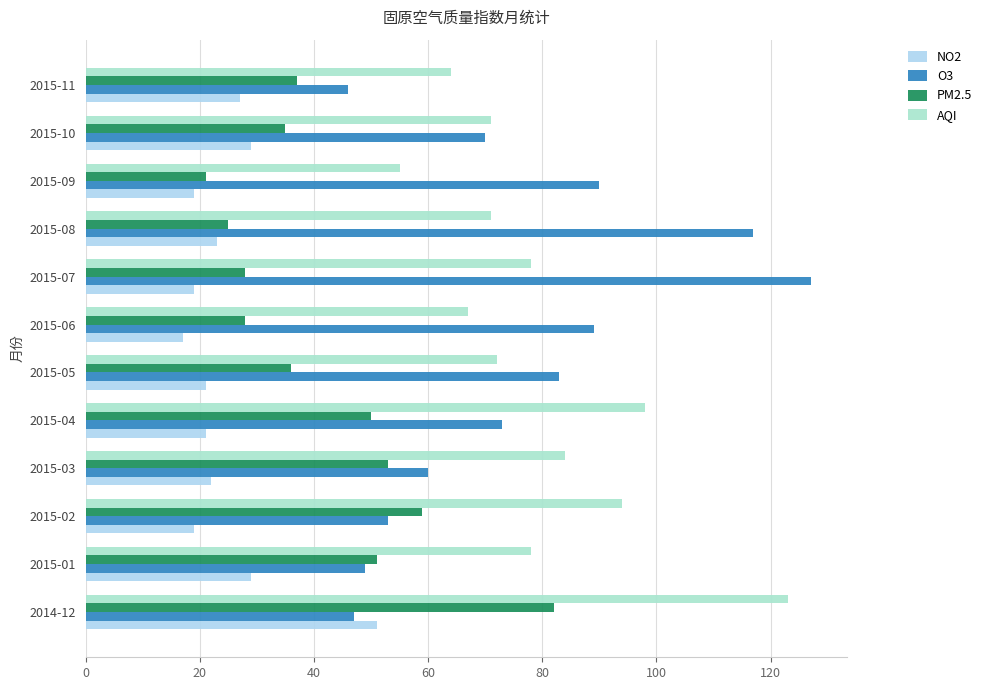

Which series has the largest range (max minus min)?

O3